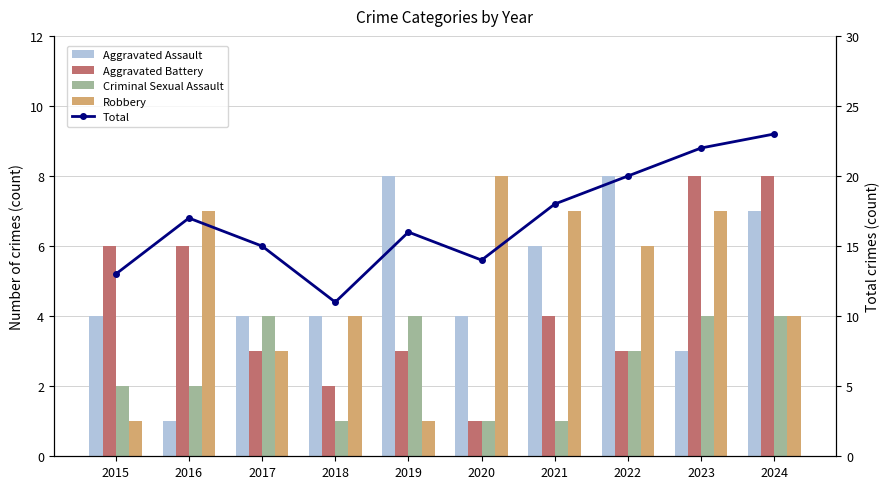

Reading left to right, transcribe all the data shown in this chart.

Aggravated Assault: 2015=4	2016=1	2017=4	2018=4	2019=8	2020=4	2021=6	2022=8	2023=3	2024=7
Aggravated Battery: 2015=6	2016=6	2017=3	2018=2	2019=3	2020=1	2021=4	2022=3	2023=8	2024=8
Criminal Sexual Assault: 2015=2	2016=2	2017=4	2018=1	2019=4	2020=1	2021=1	2022=3	2023=4	2024=4
Robbery: 2015=1	2016=7	2017=3	2018=4	2019=1	2020=8	2021=7	2022=6	2023=7	2024=4
Total: 2015=13	2016=17	2017=15	2018=11	2019=16	2020=14	2021=18	2022=20	2023=22	2024=23